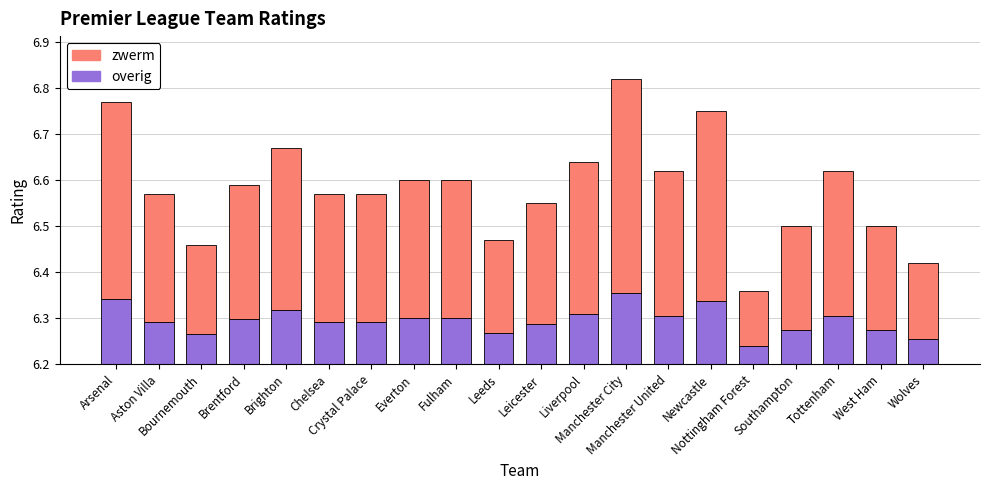

Are the bars horizontal?

No